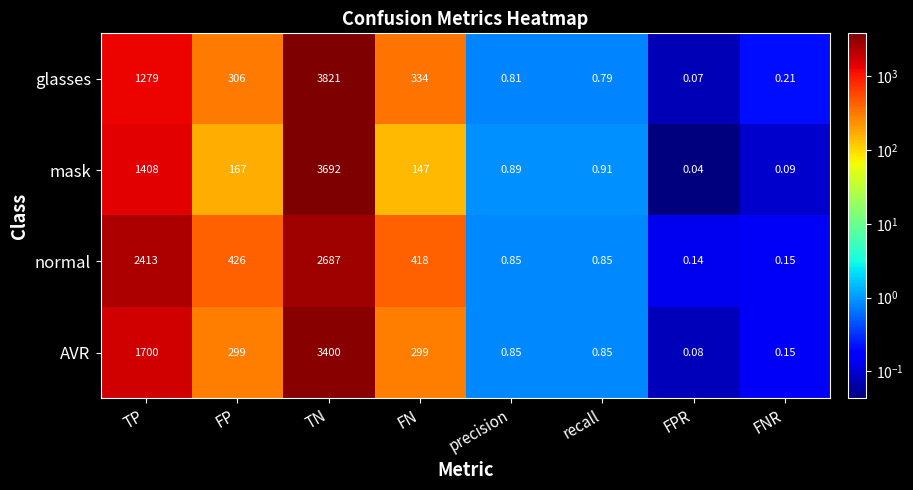

Which series has the largest total across all categories?

normal